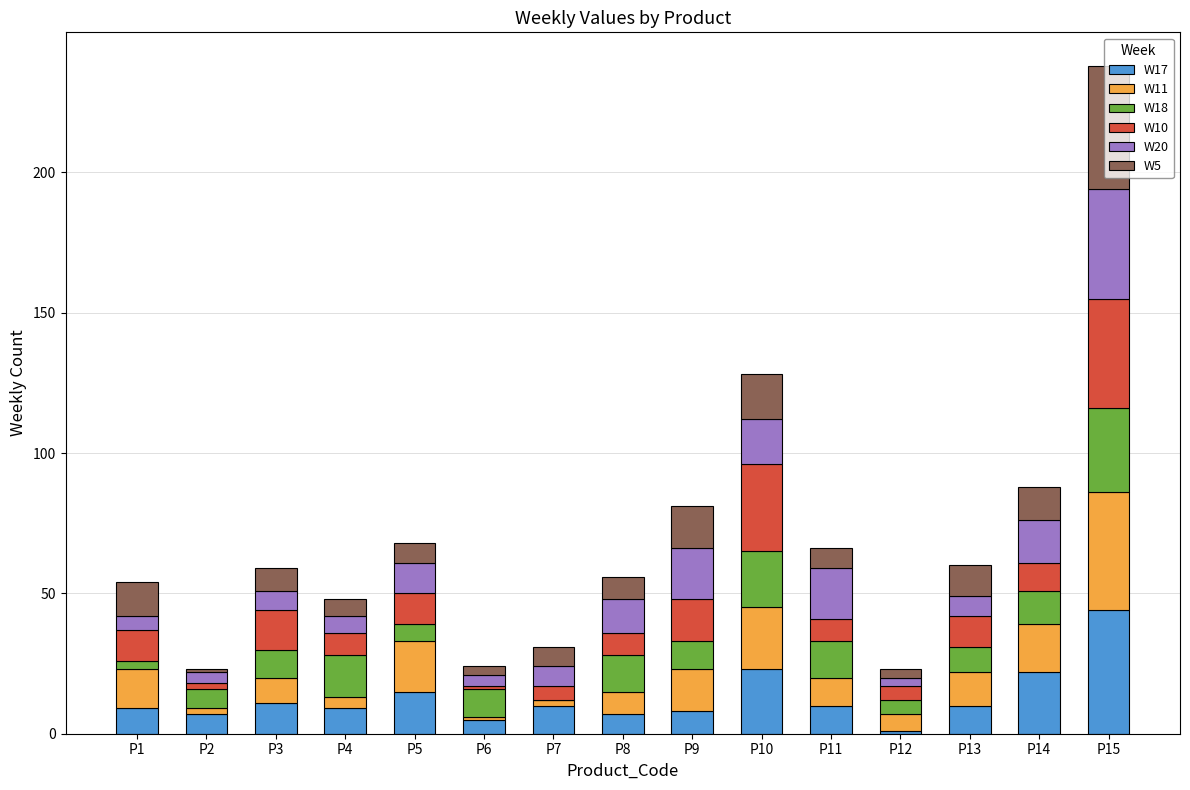

At which category is the sum across all series the highest?

P15